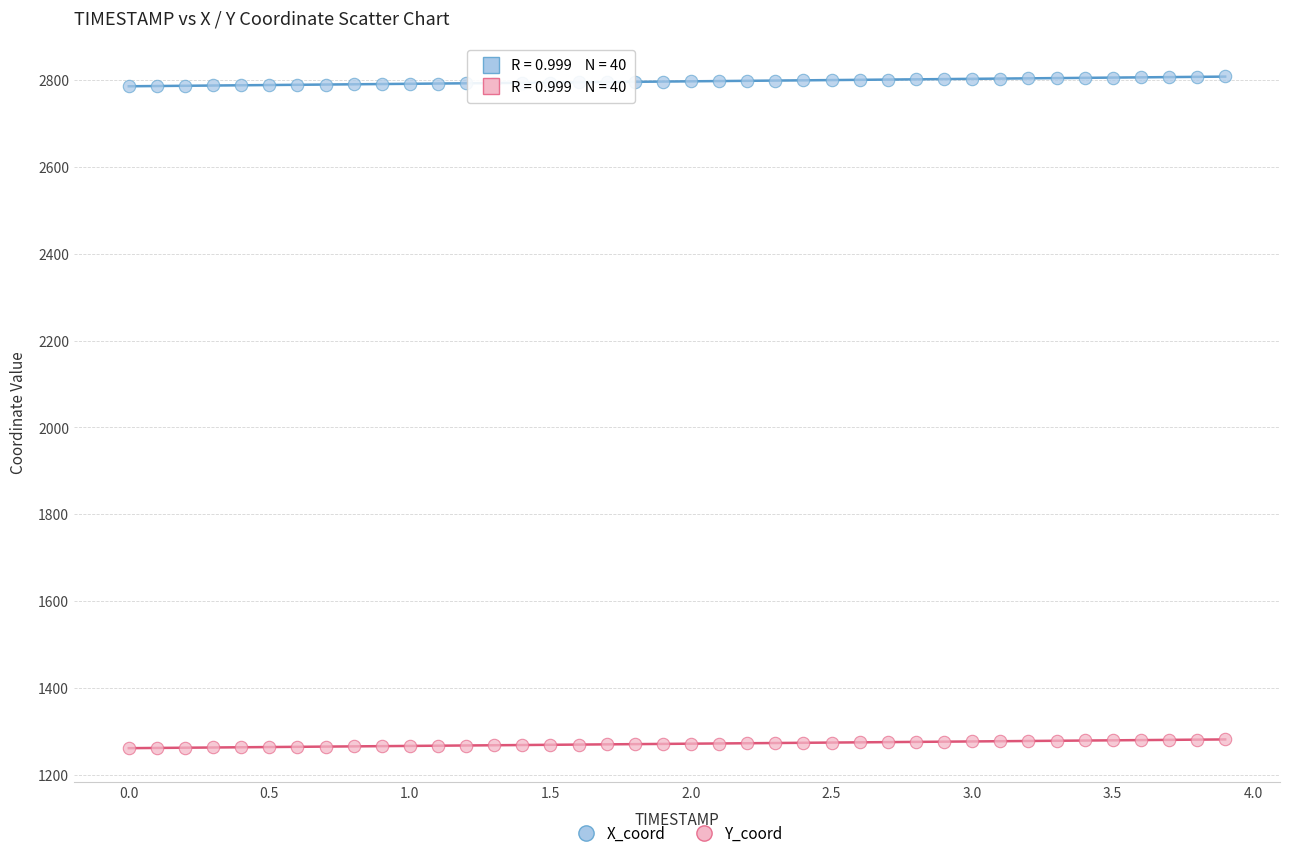

Which series contains the lowest Y value?

Y_coord